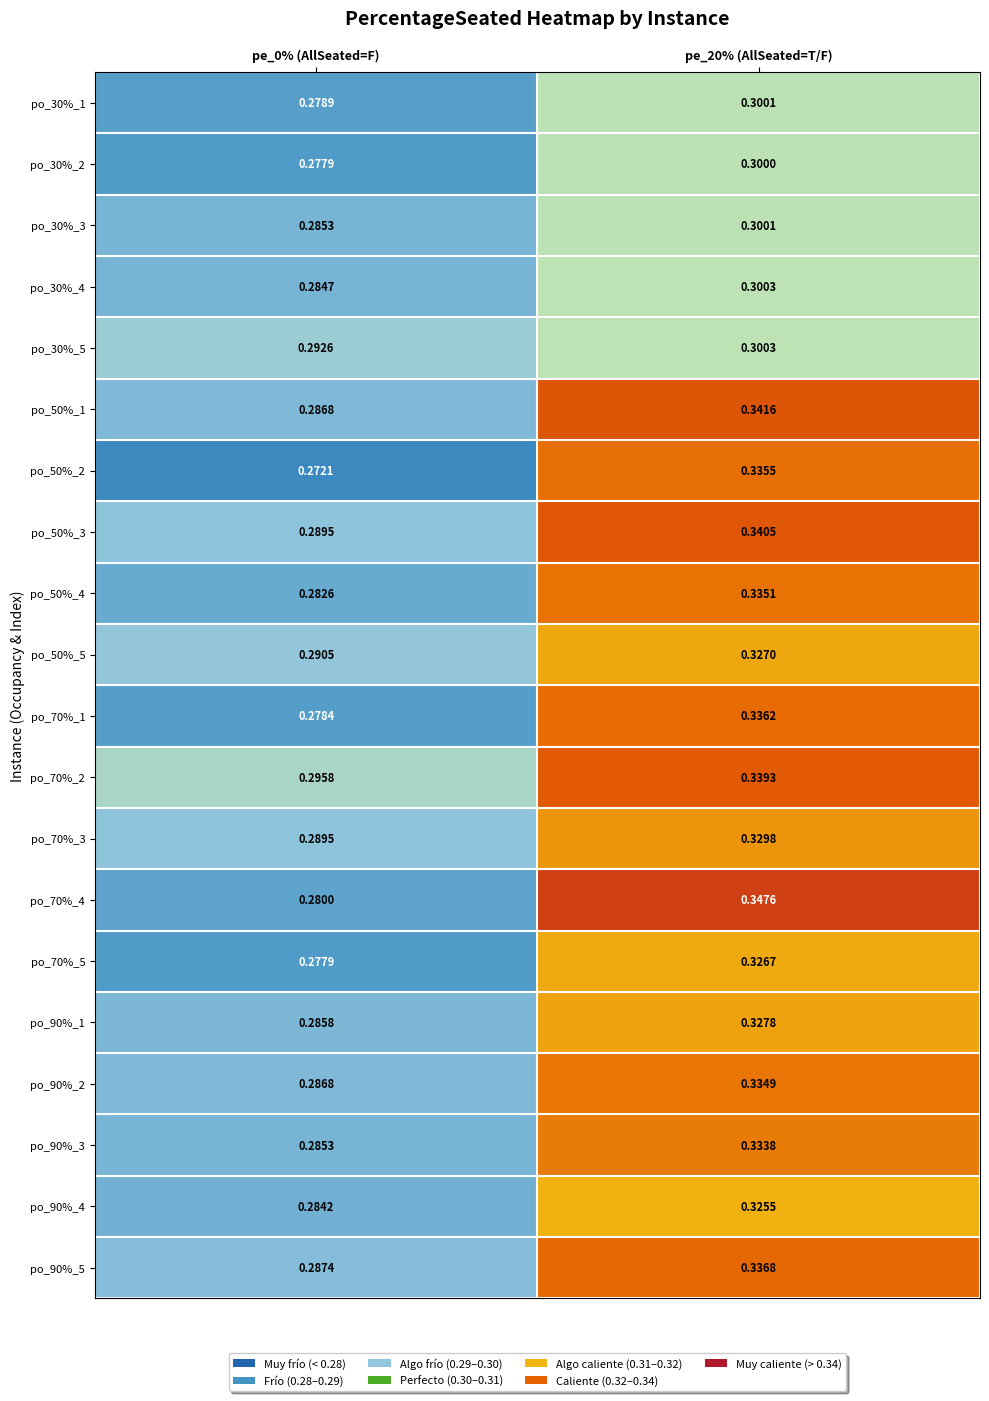

At how many categories does at least one series exceed 0?

2